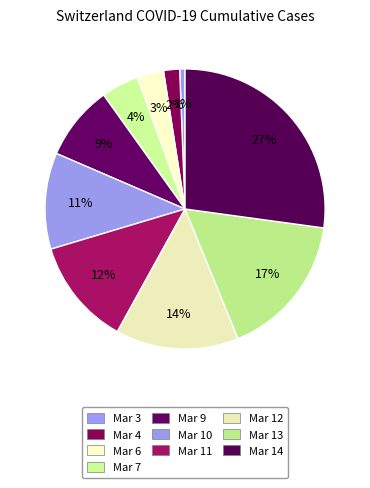

How many segments does this pie chart have?

10